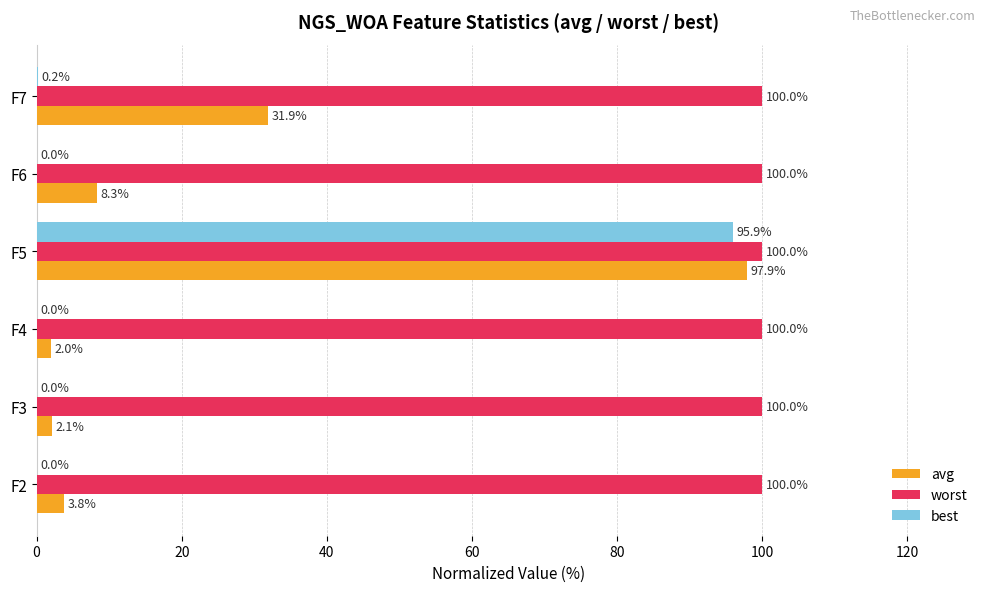

Which series changed the most between F3 and F7?

avg